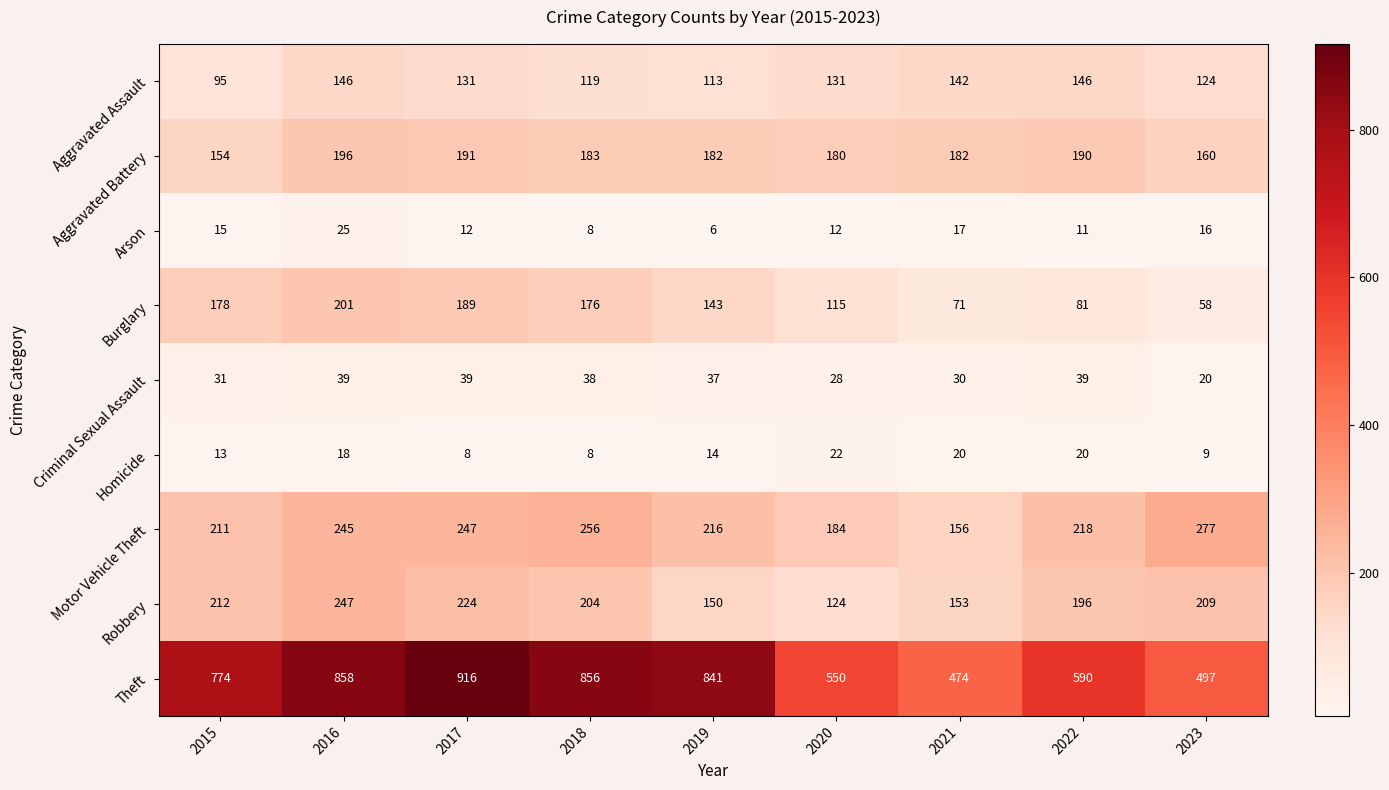

What is the total value across all series at 2022?

1491